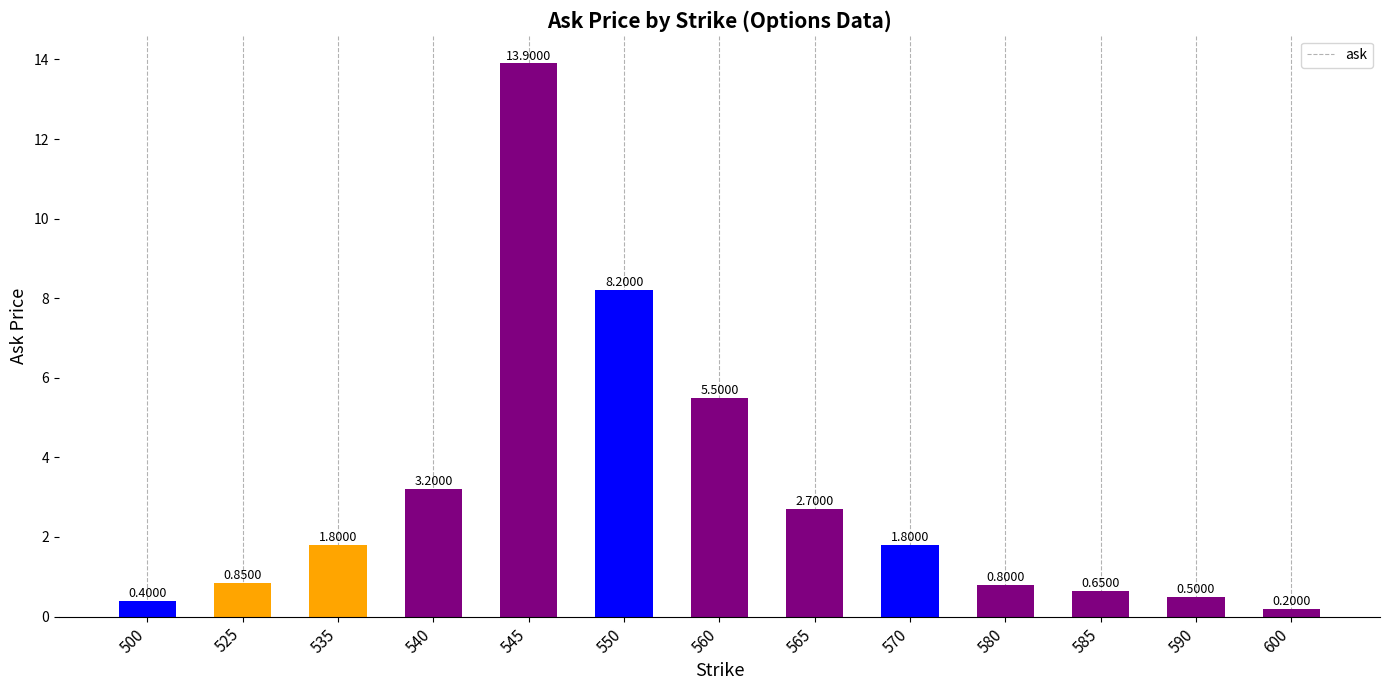

Is it true that the value at 565 is 2.7?

True